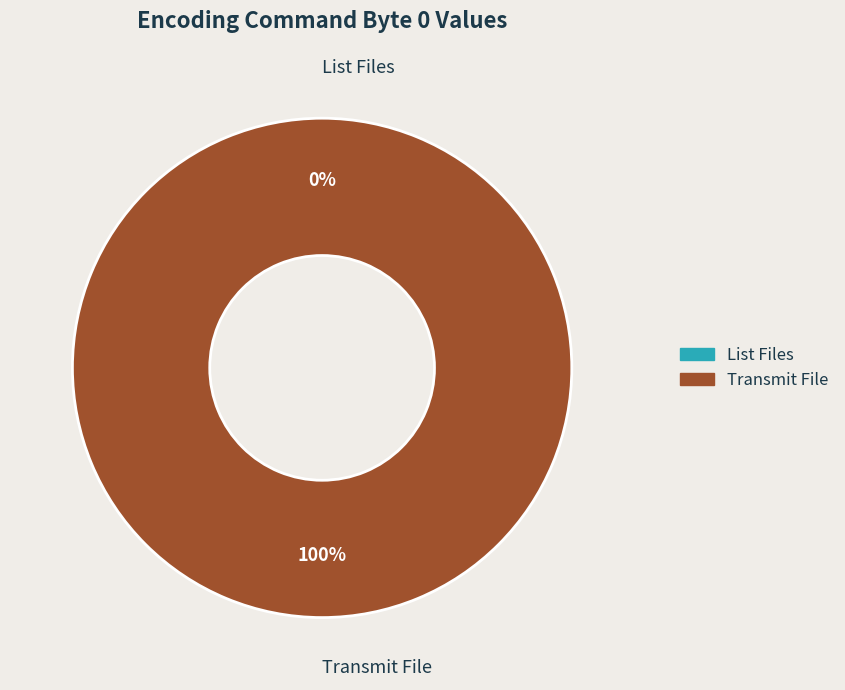

Which slice represents more than half of the pie?

Transmit File